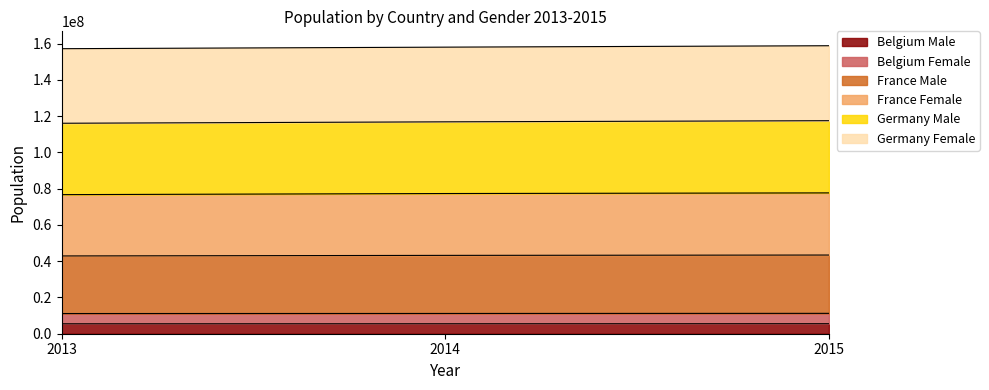

What are all the series names shown in the legend?

Belgium Male, Belgium Female, France Male, France Female, Germany Male, Germany Female